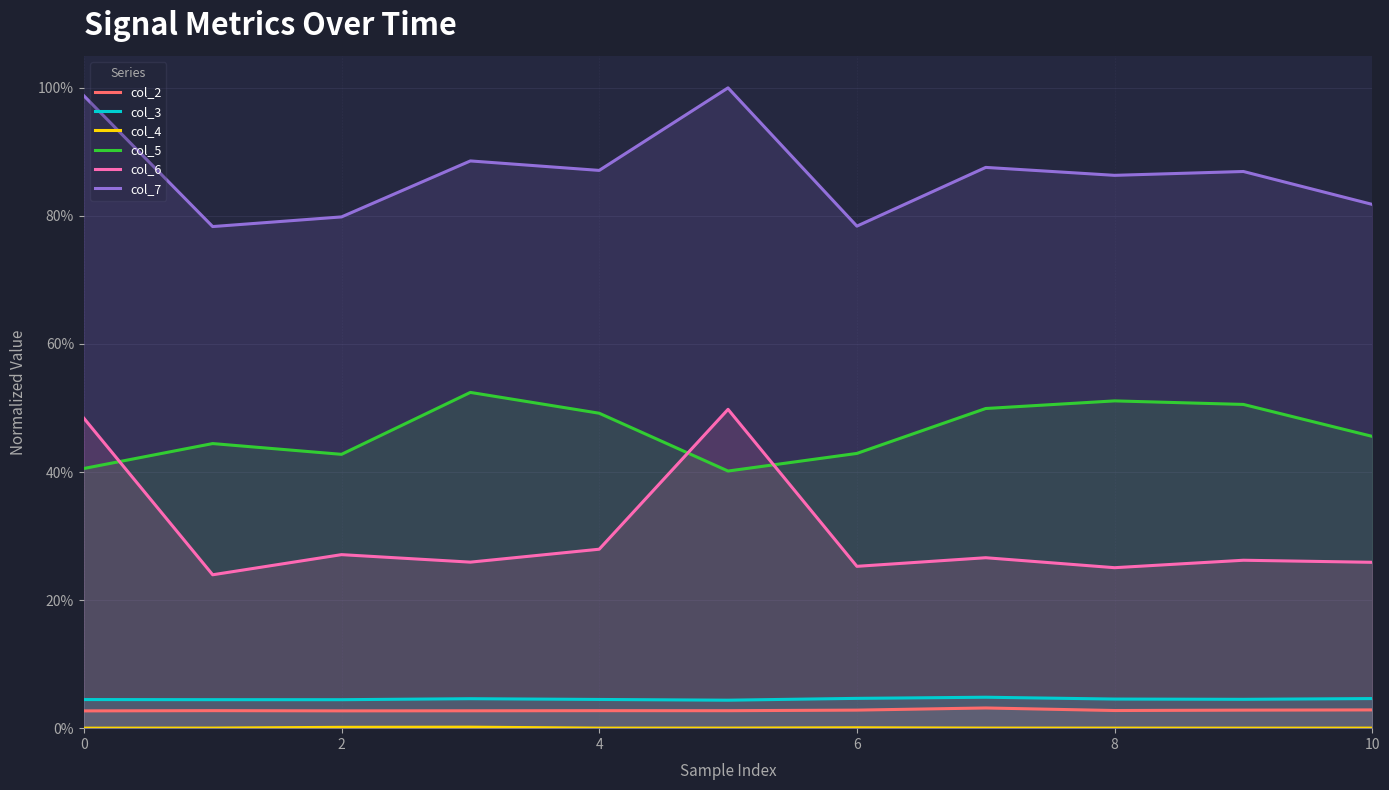

At how many categories does at least one series exceed 0?

11